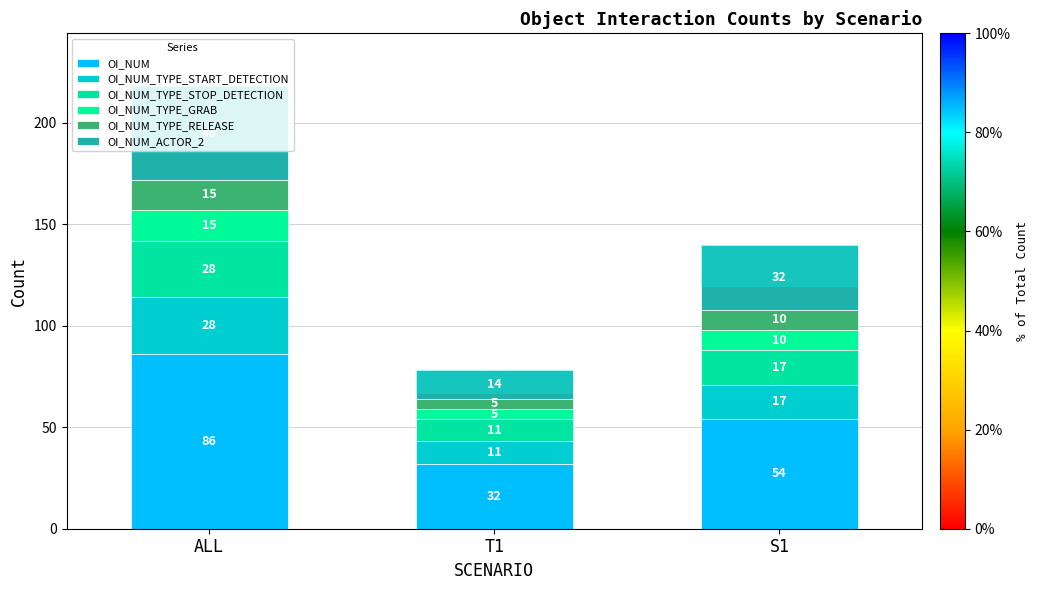

What is the total value across all series at S1?

140